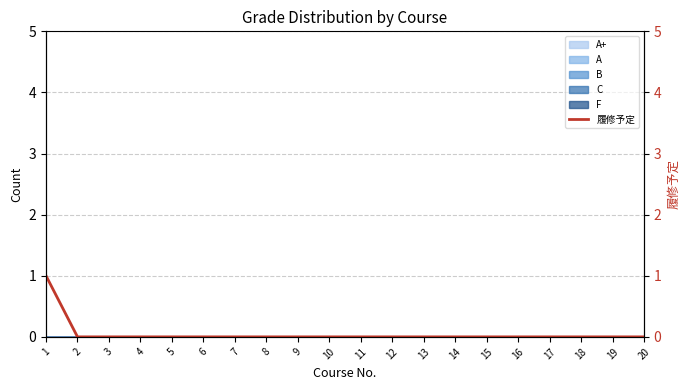

Is it true that the value at 15 is 0?

True